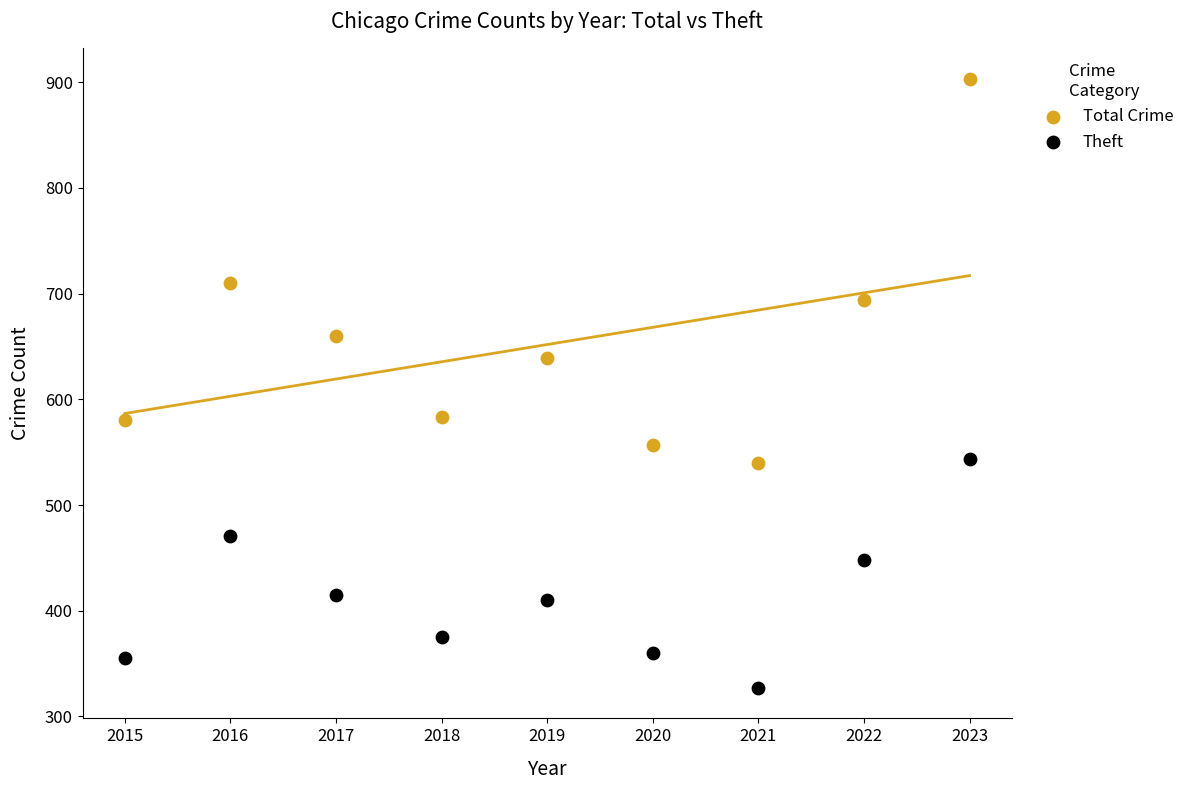

Which series has the widest spread of Y values?

Total Crime